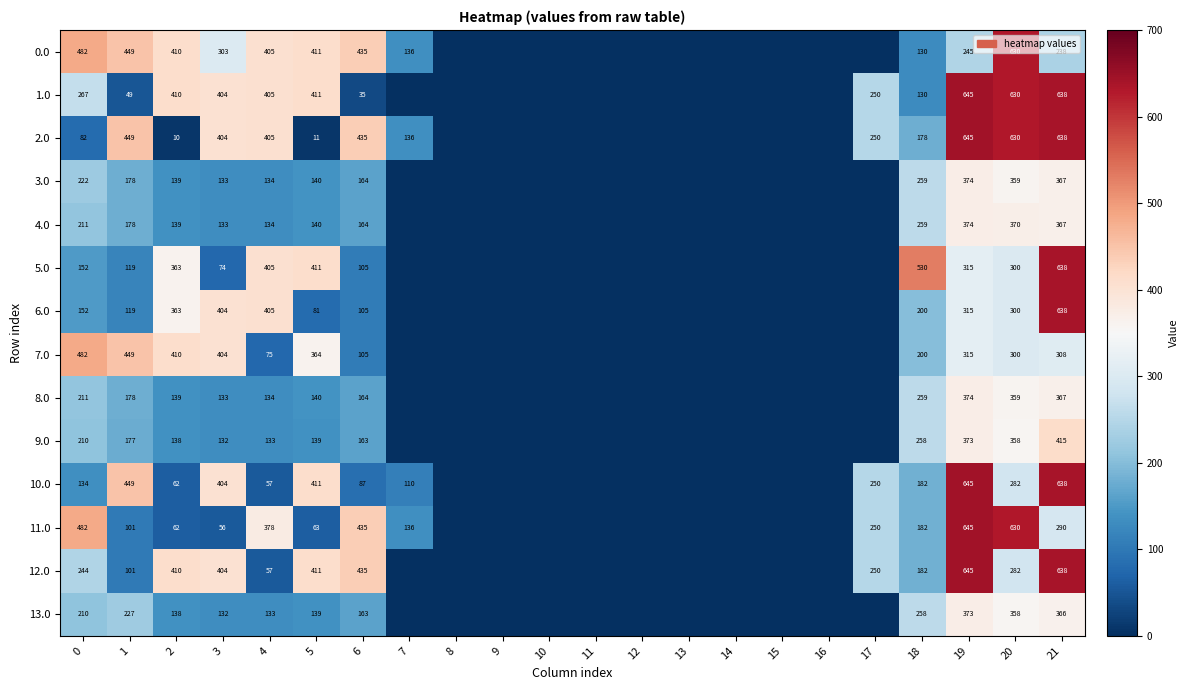

Is it true that 3.0 equals 259 at 18?

True